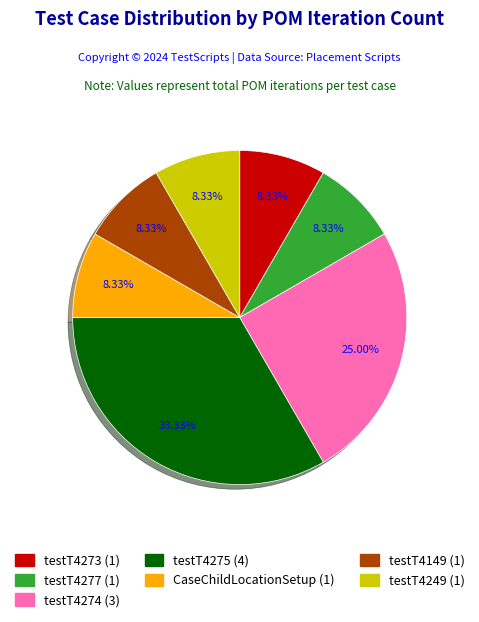

What is the largest slice in the pie chart?

testT4275